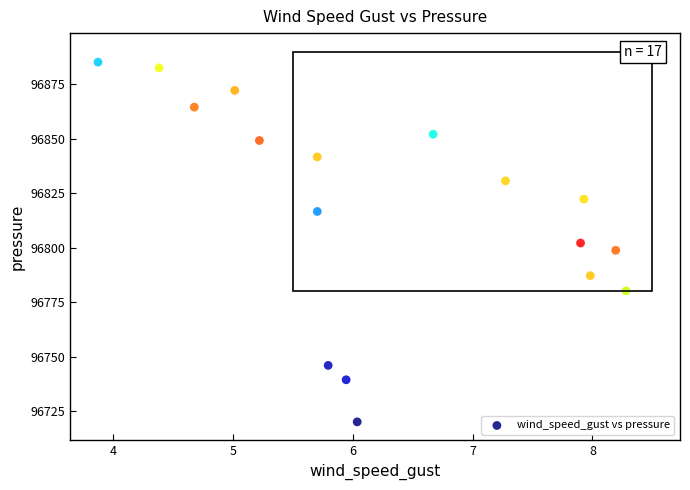

What is the range of X values (max minus min)?

4.4